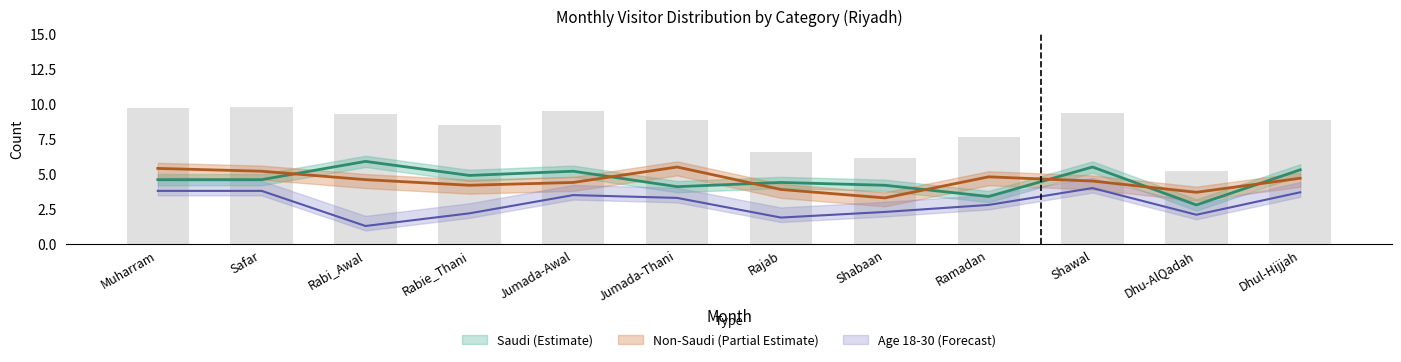

What is the sum of all From 18 to 30 values?

34.7